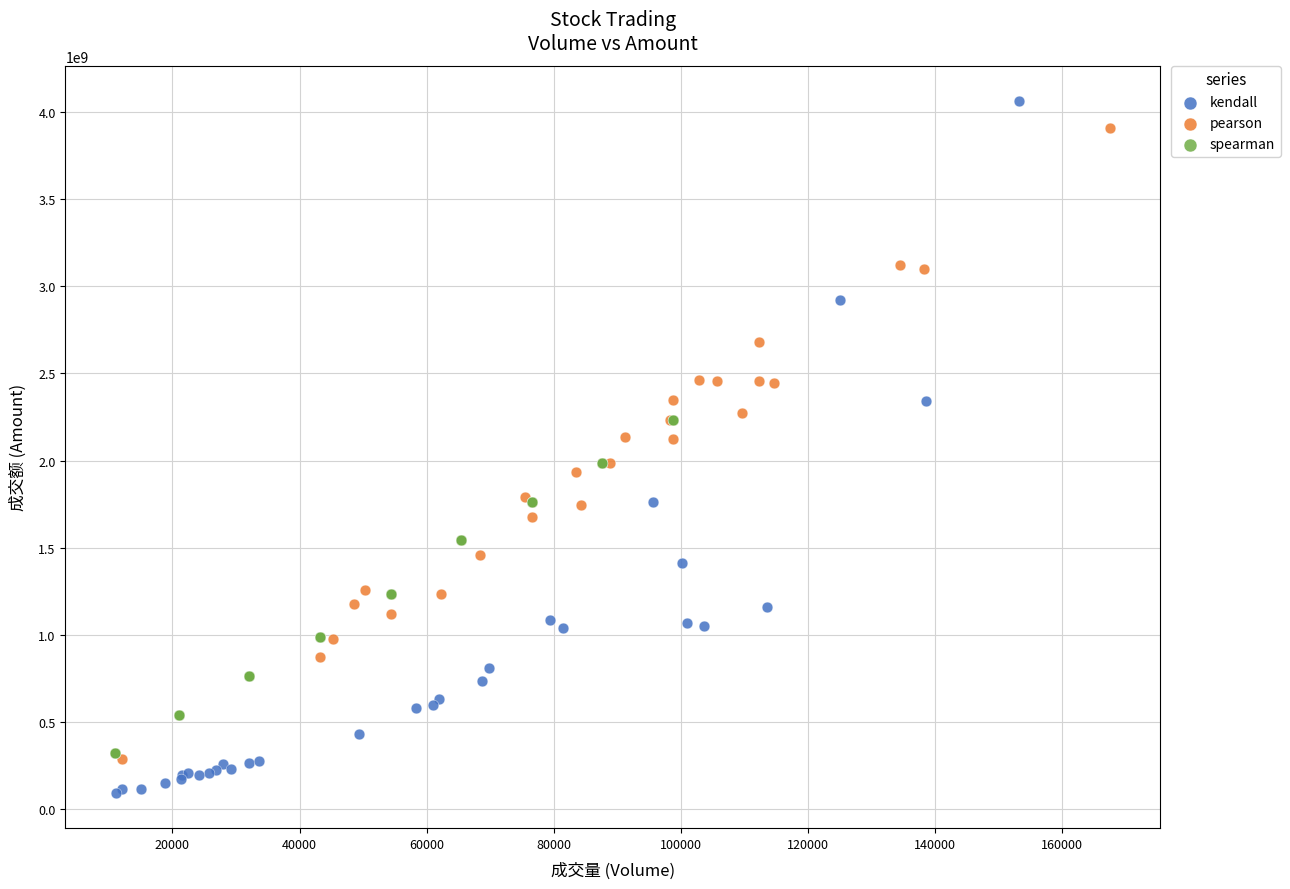

Which series contains the lowest Y value?

kendall